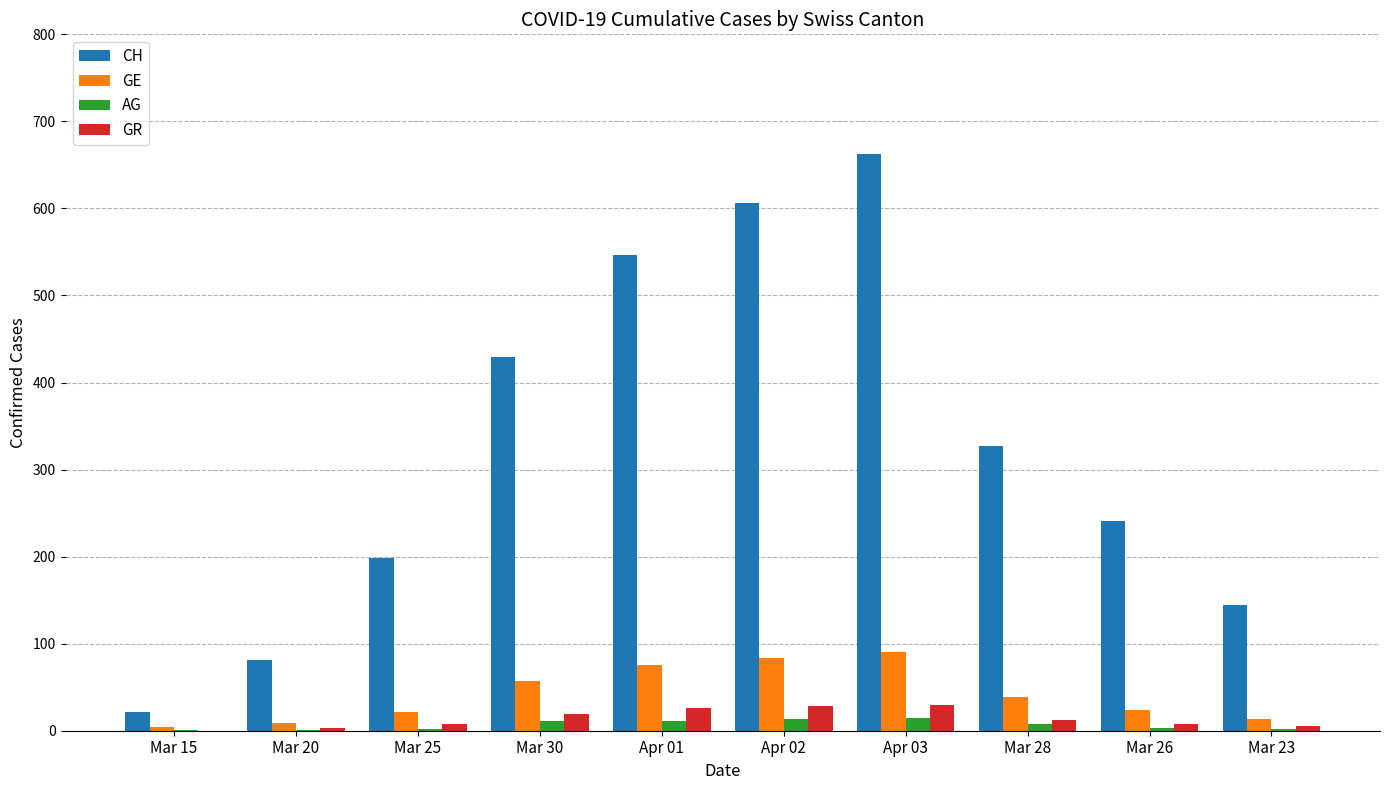

At which category is the sum across all series the highest?

Apr 03